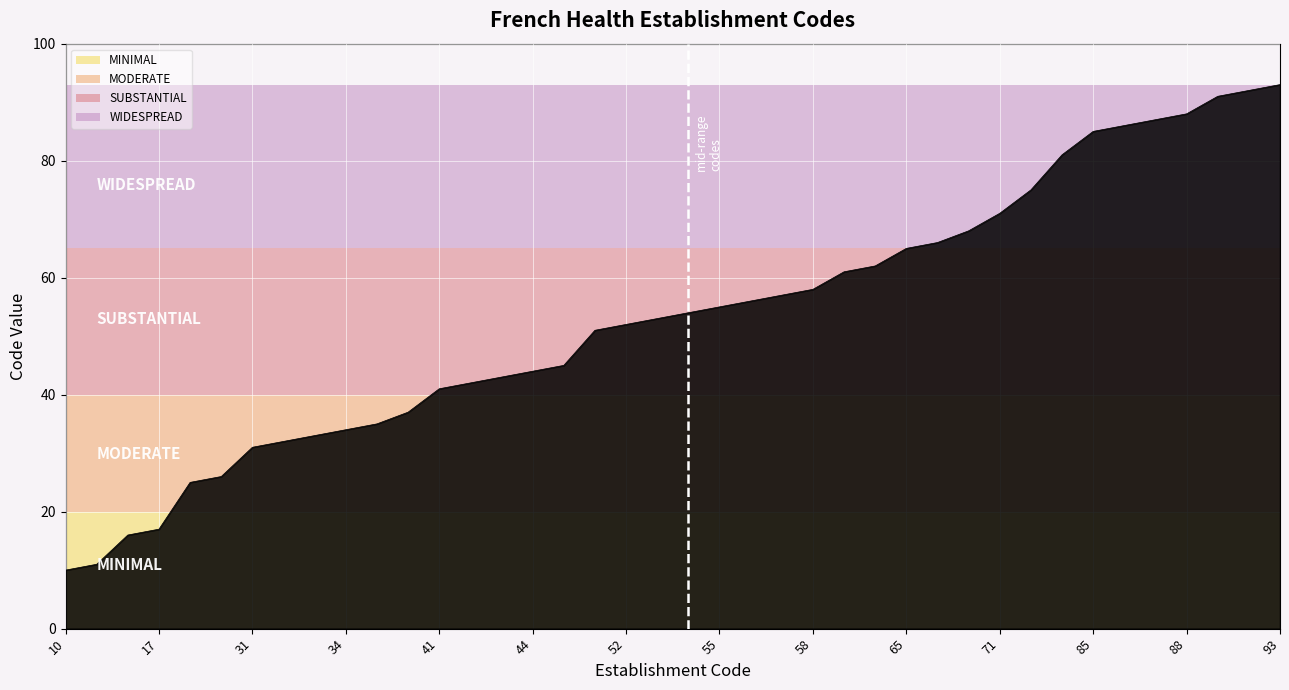

What is the difference between the maximum and minimum values?

83